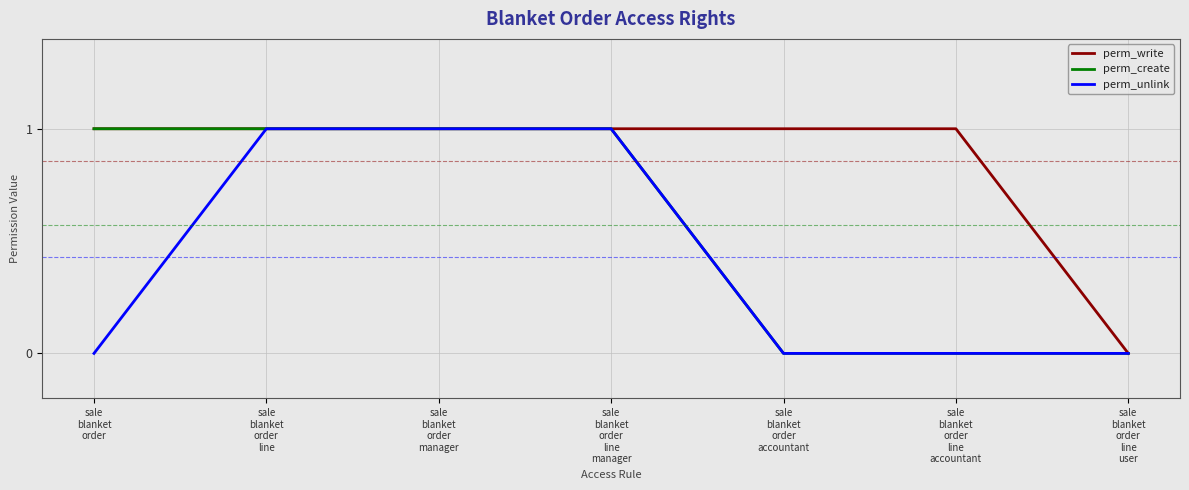

How many perm_unlink values are between 0 and 1?

7